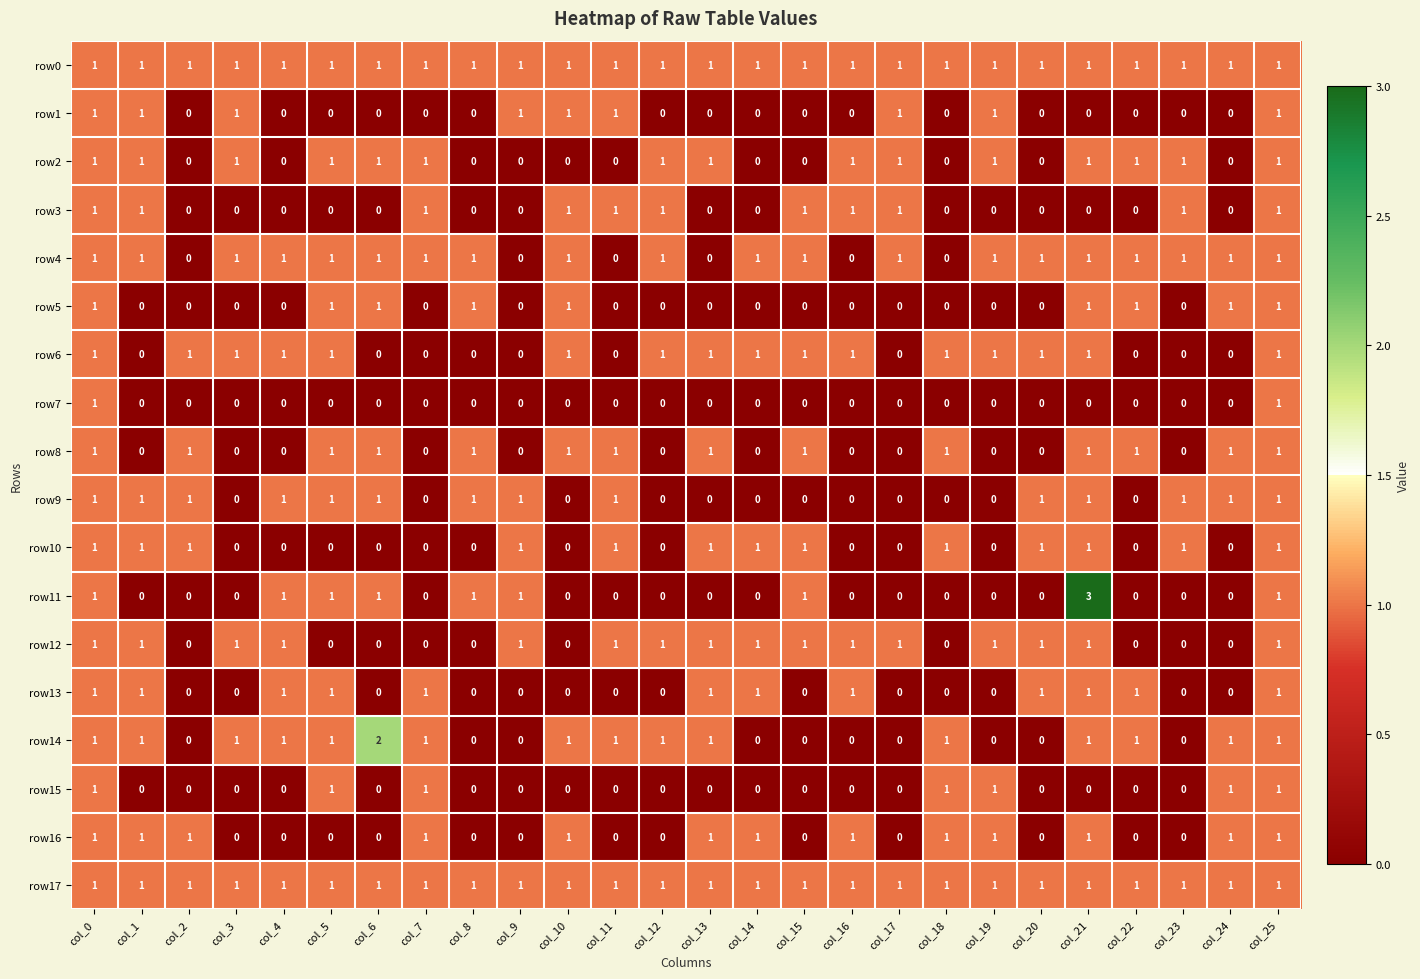

At which category does the chart reach its peak across all series?

col_21